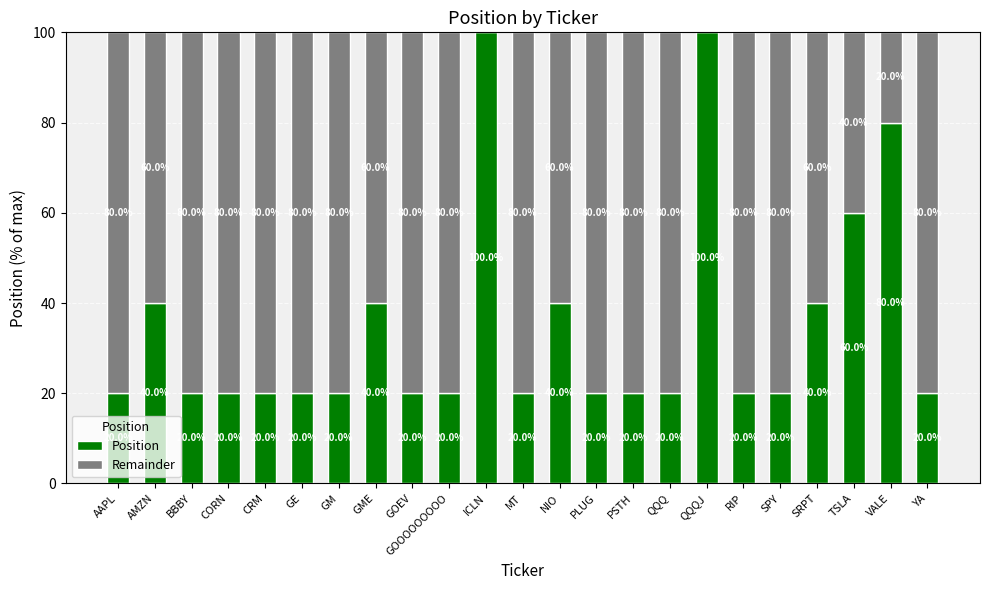

Are the bars horizontal?

No